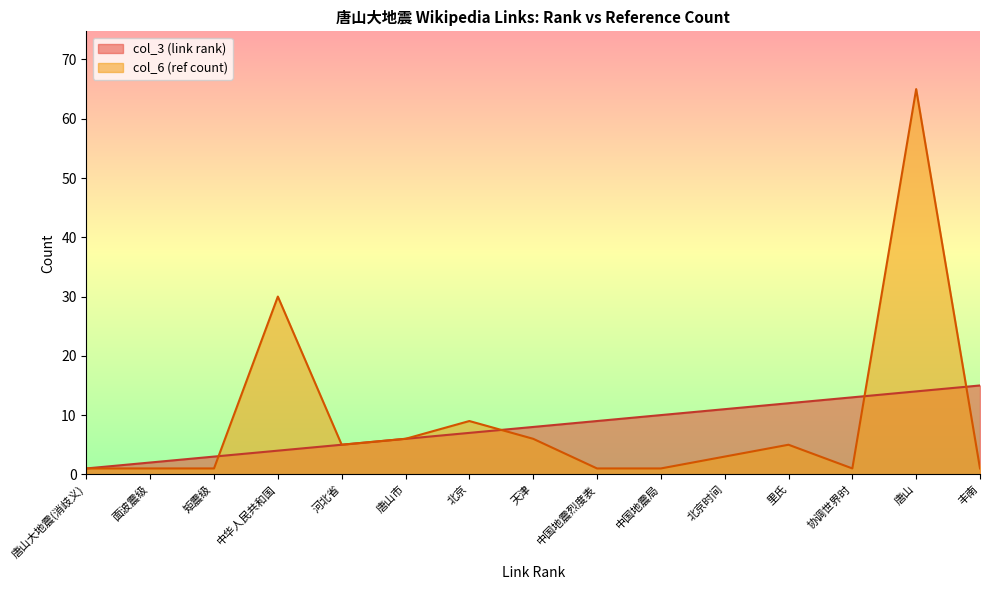

The value of col_3 (link rank) at 唐山大地震(消歧义) is 1. True or false?

False